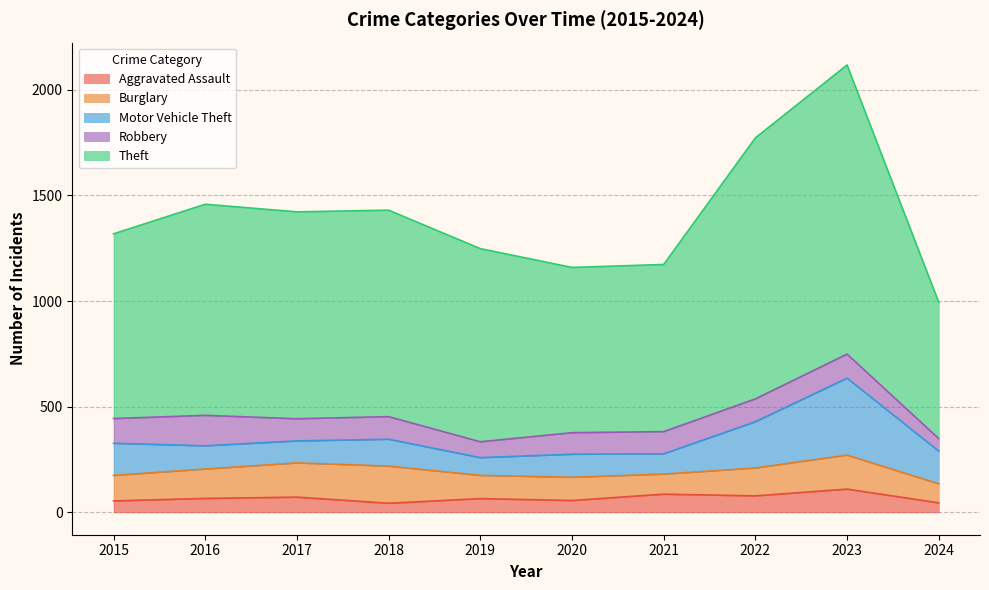

Between 2015 and 2020, which series saw the biggest shift?

Theft